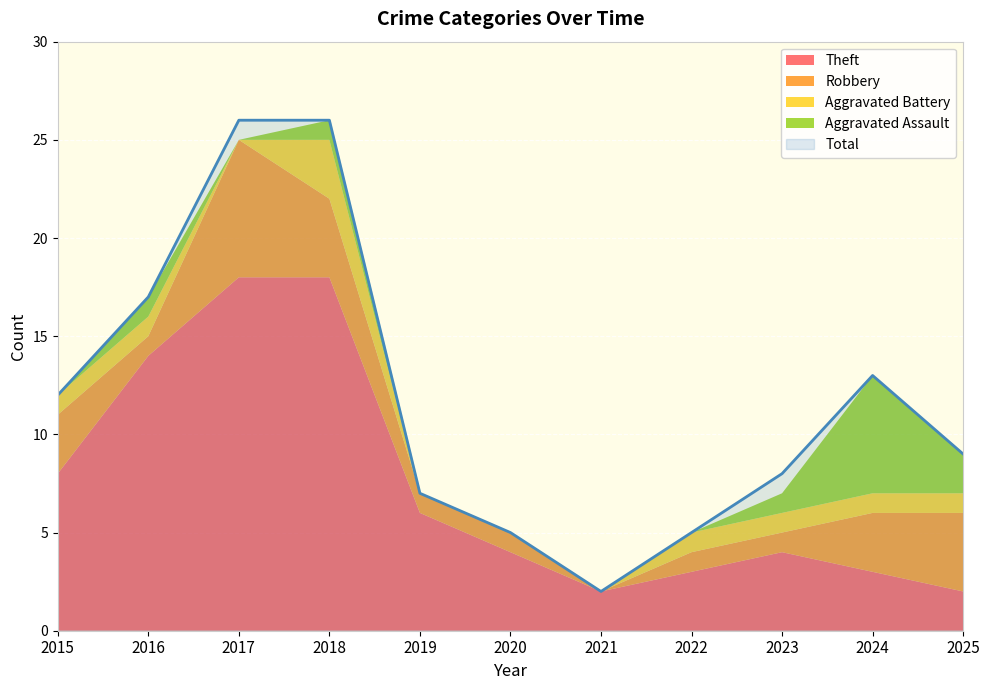

How many interior local peaks does the Aggravated Assault series have?

3